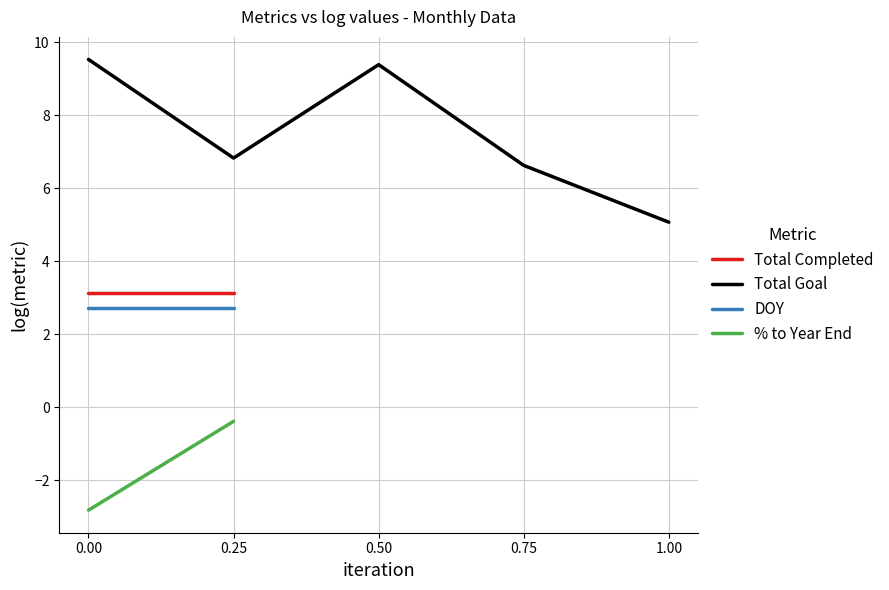

Where is % to Year End nearest to the value -1?

0.25